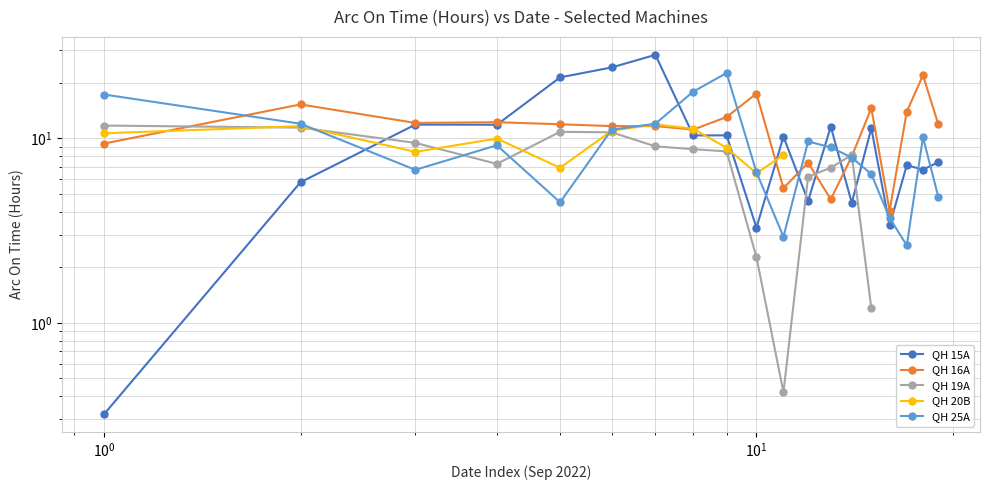

How many data points in QH 20B are above 11?

3